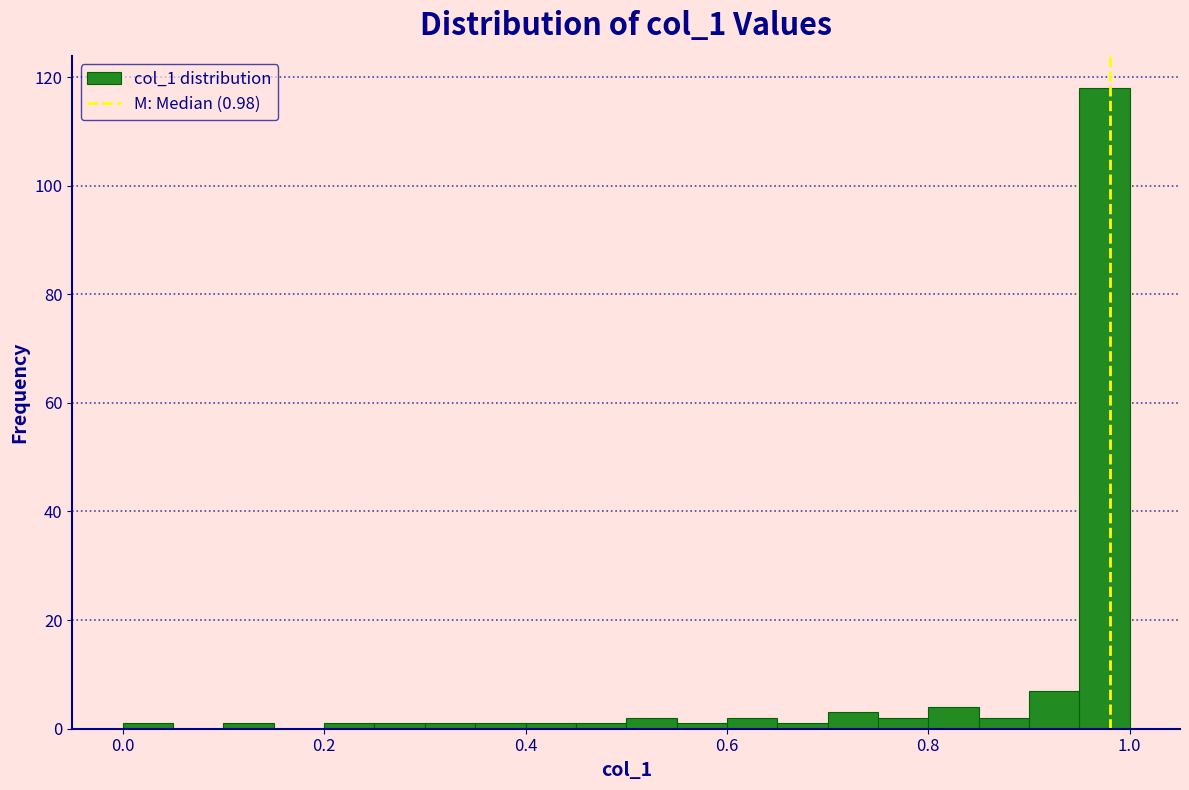

Around what value on the x-axis is the tallest bar? Give the approximate position of its centre, as read against the axis.

0.98